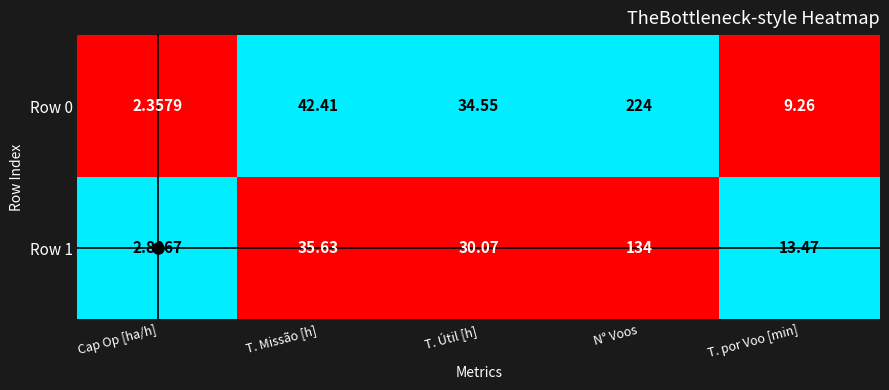

Is the value of Row 1 at T. Missão [h] greater than the value of Row 0 at T. por Voo [min]?

Yes